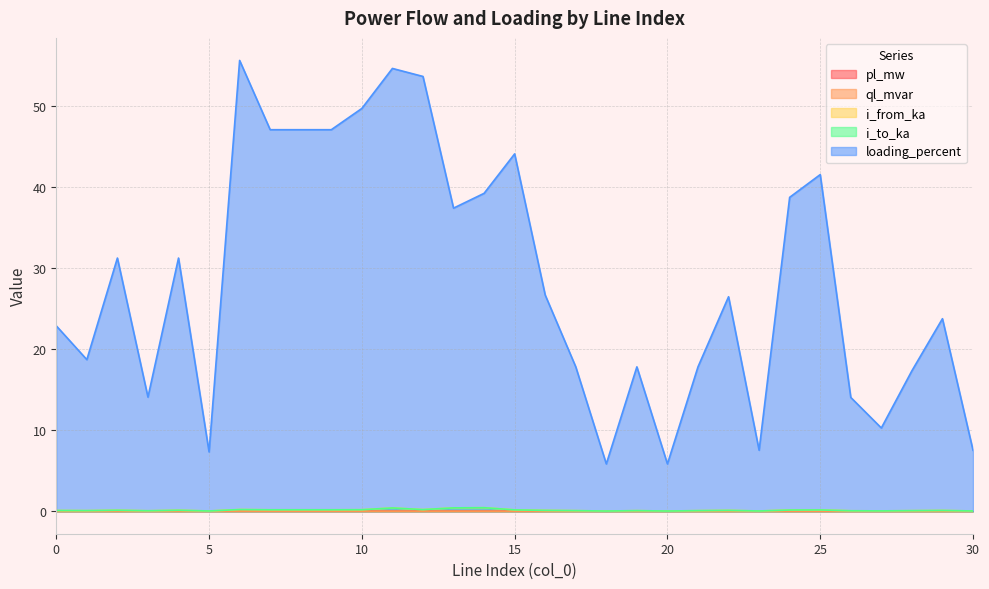

What is the spread (max minus min) of values at 19?

17.8